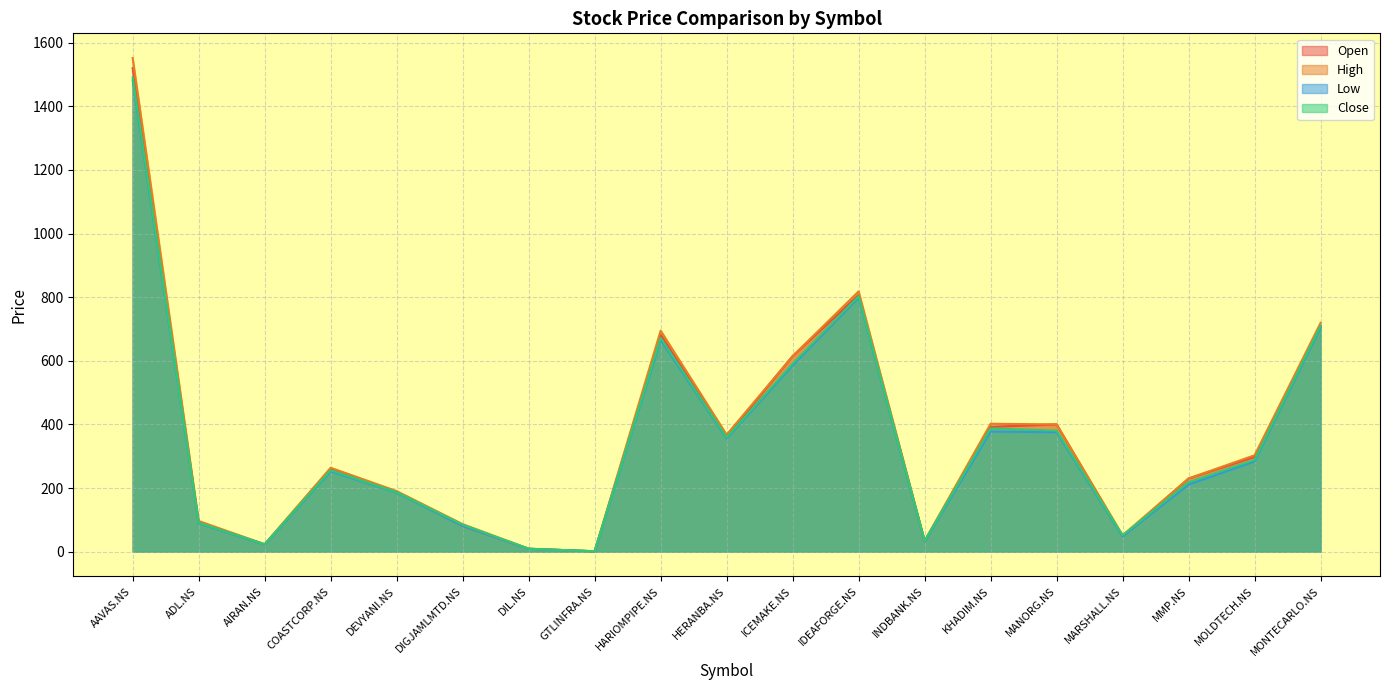

Where is Low nearest to the value 741?

MONTECARLO.NS